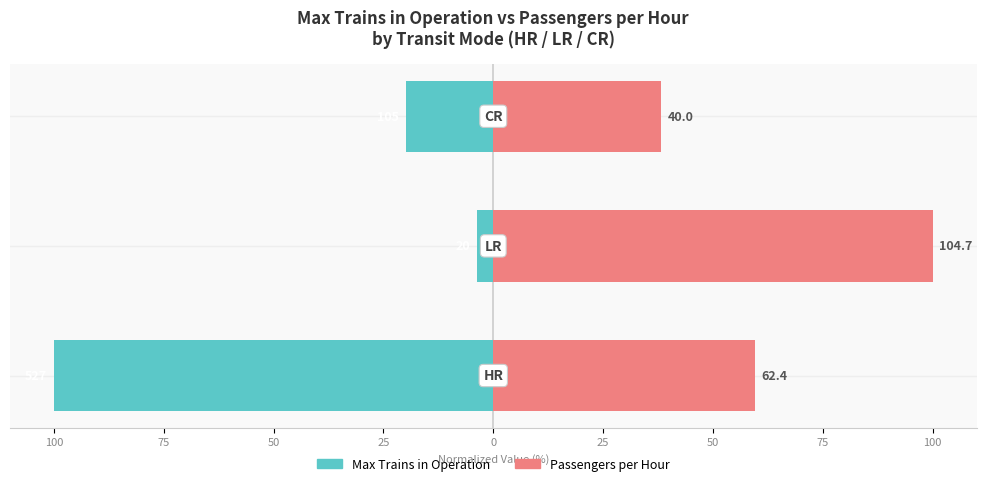

Rank the series by their maximum value, from highest to lowest.

Passengers per Hour, Max Trains in Operation